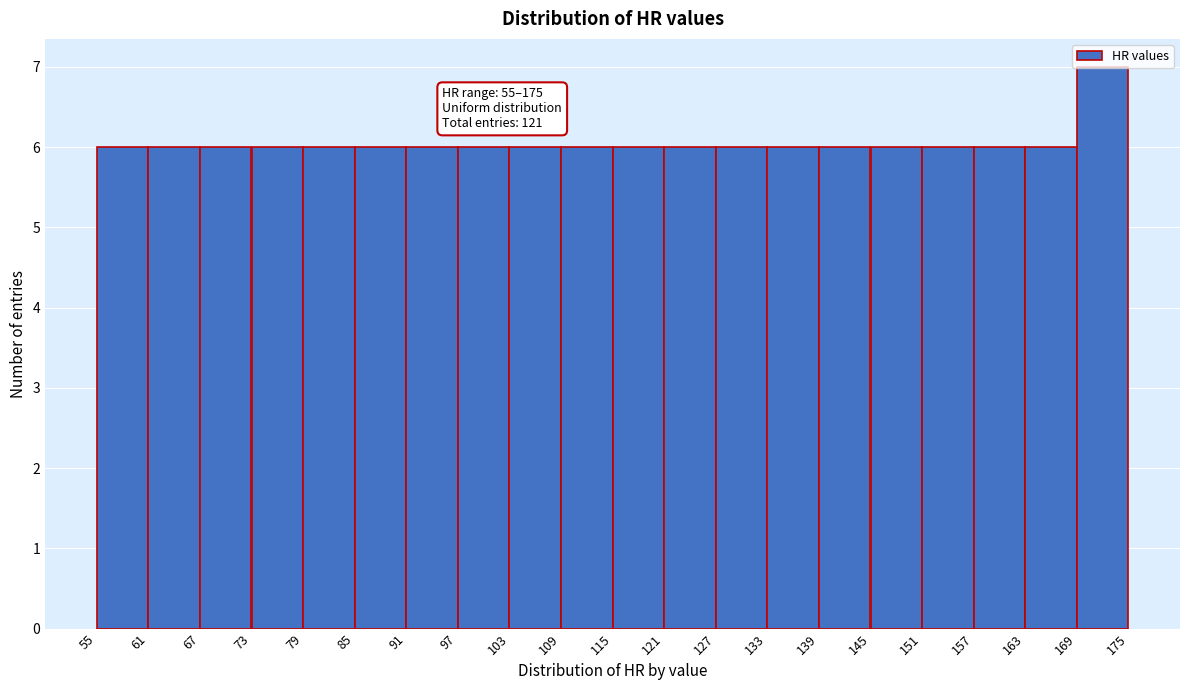

Over which range of the x-axis is the bar tallest?

169 to 175